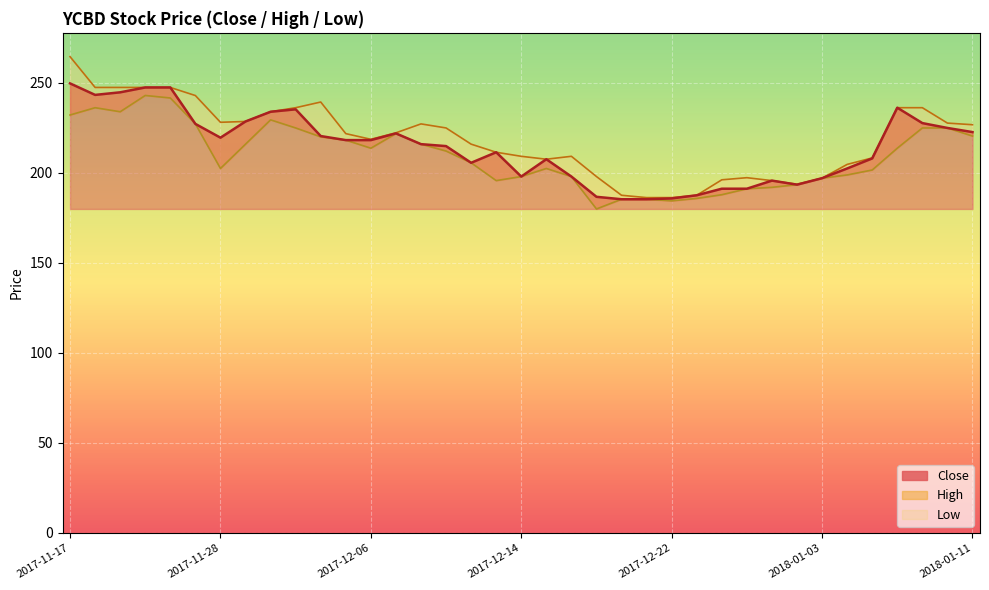

What is the lowest value of the Close series?

185.4